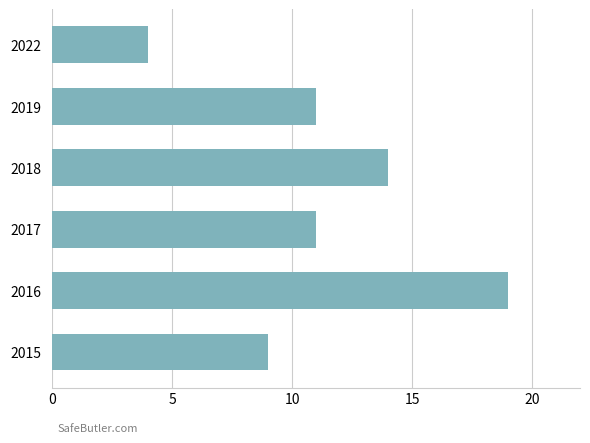

What is the difference between the maximum and minimum values?

15